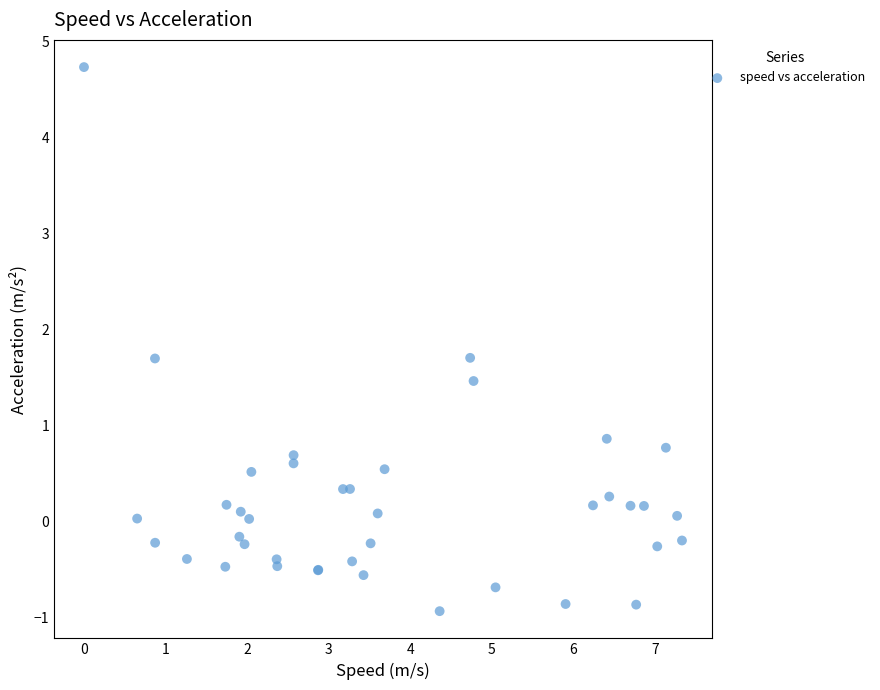

What Y value in the scatter plot is closest to 1?

0.9